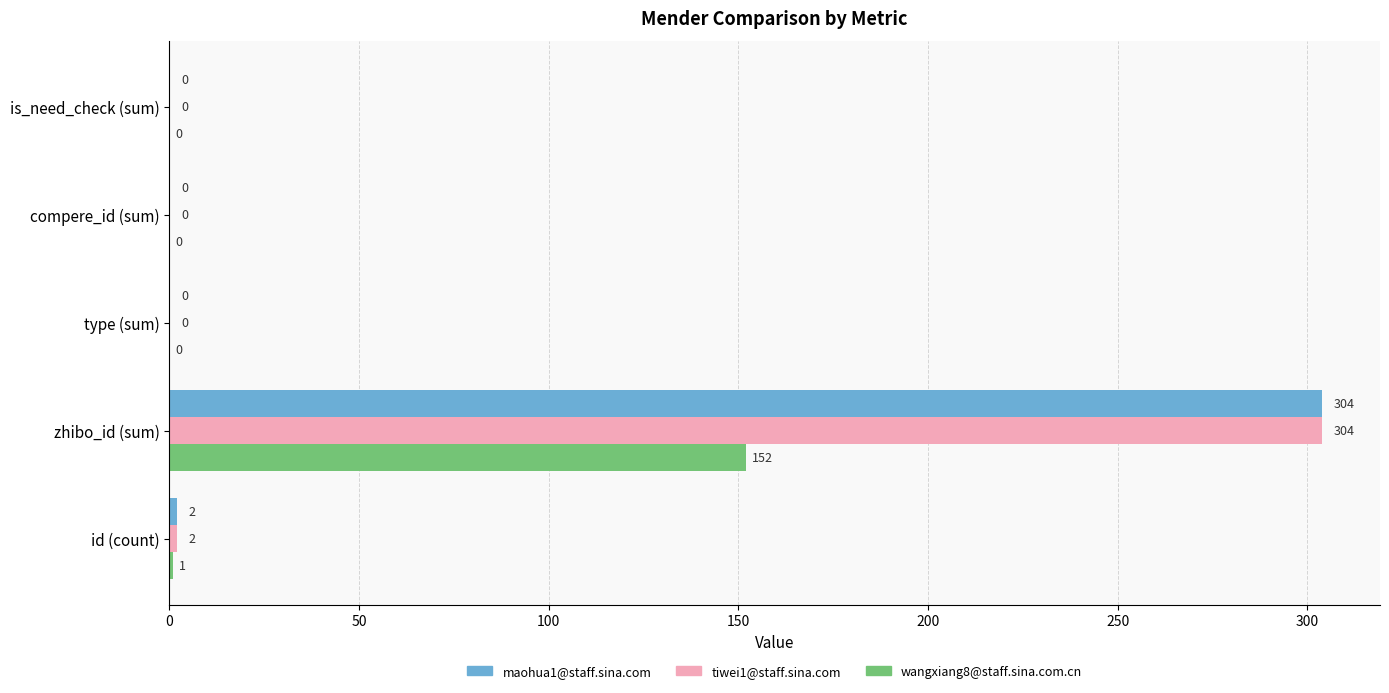

What is the average value of the wangxiang8@staff.sina.com.cn series?

31